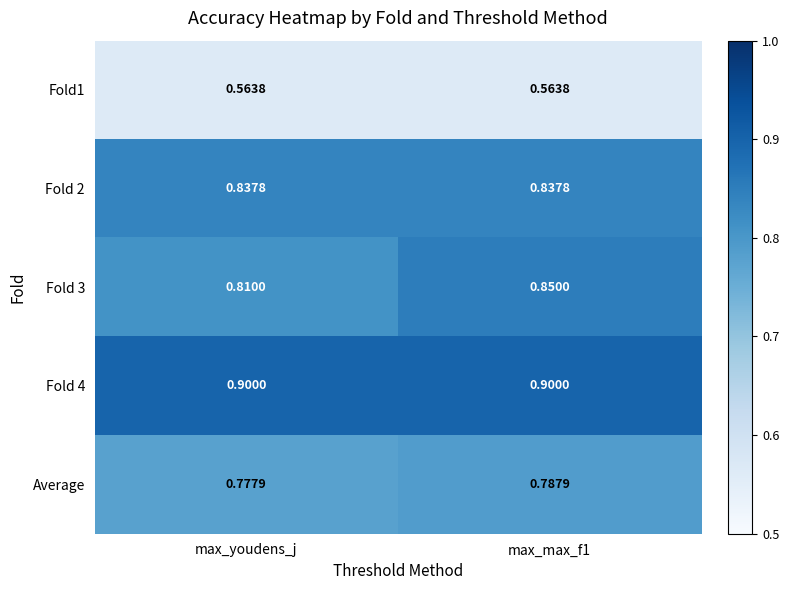

Which series has the widest spread of values?

Fold 3